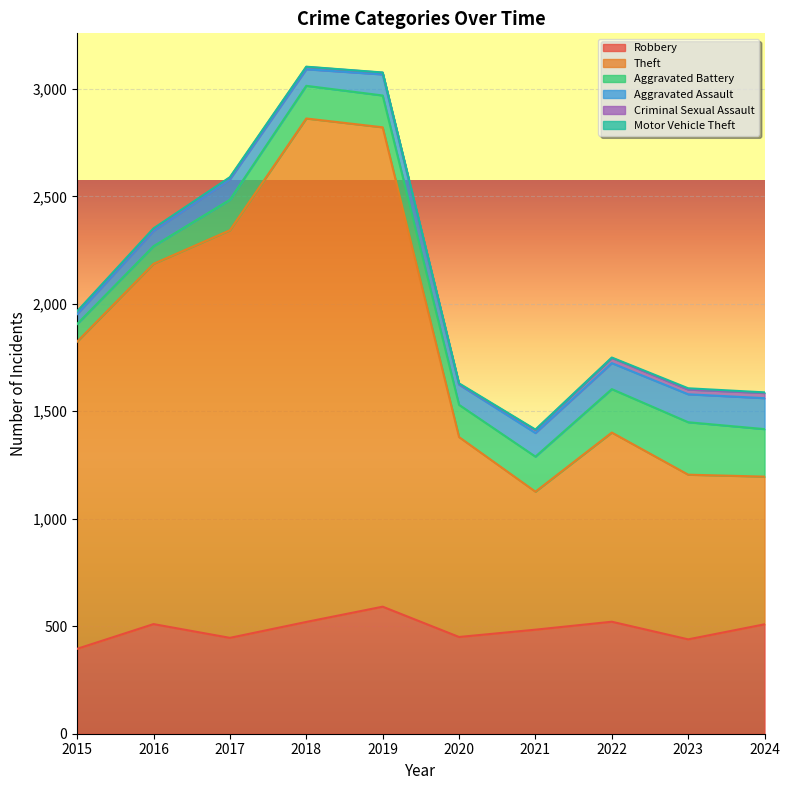

How many data points in Criminal Sexual Assault are above 12?

4